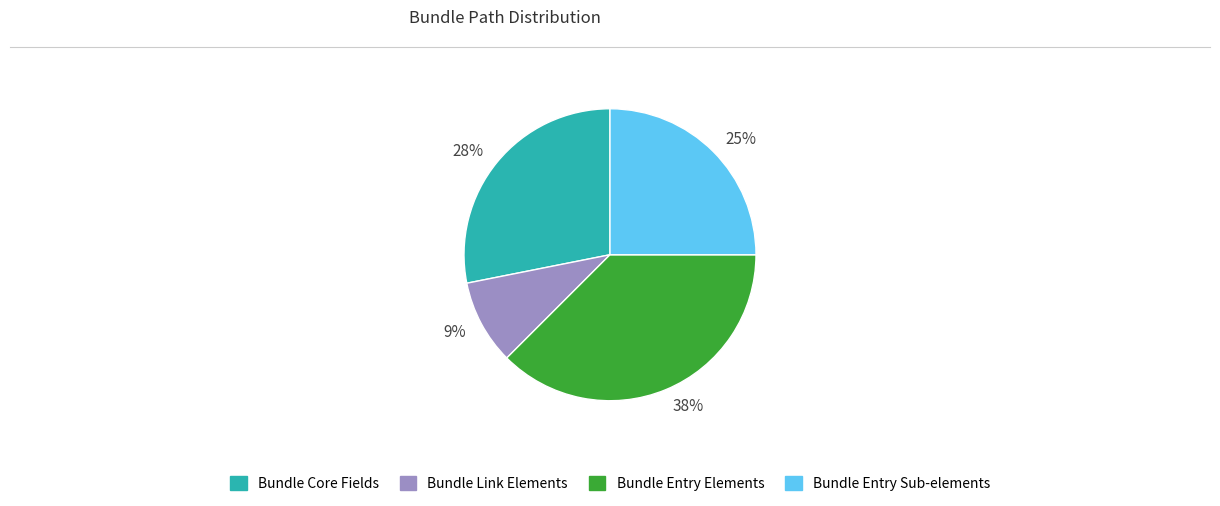

Rank the categories by value from lowest to highest.

9%, 25%, 28%, 38%